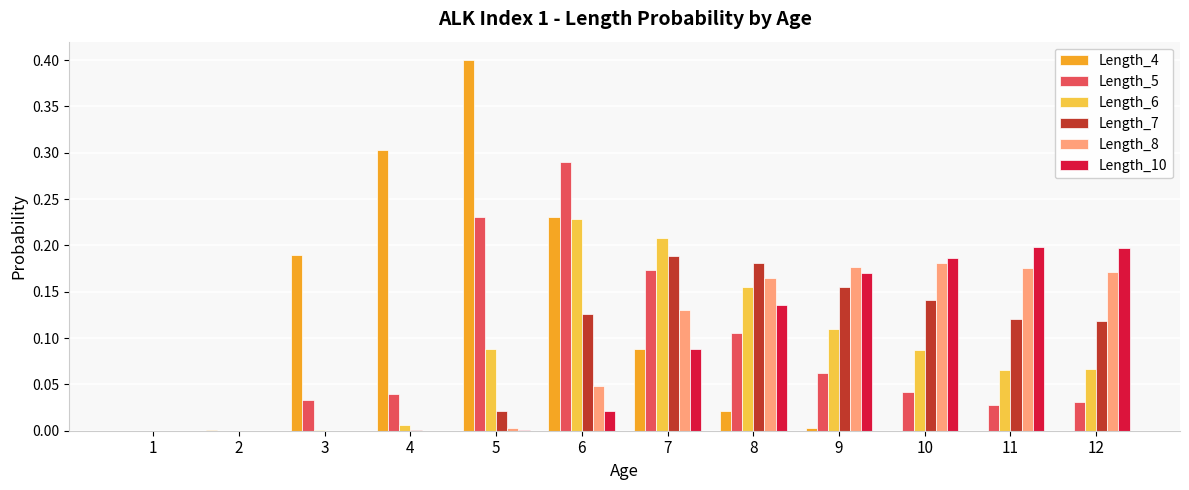

At which category is the sum across all series the highest?

6